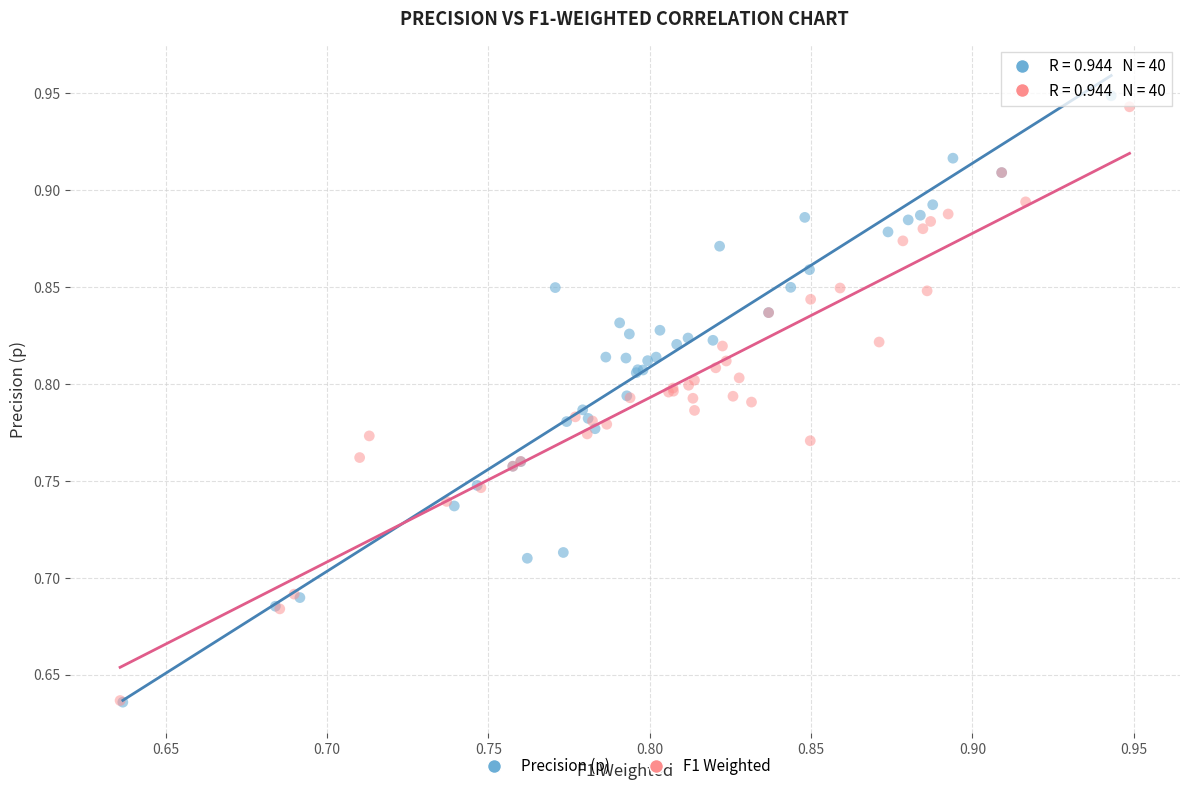

Which series has the widest spread of Y values?

Precision (p)